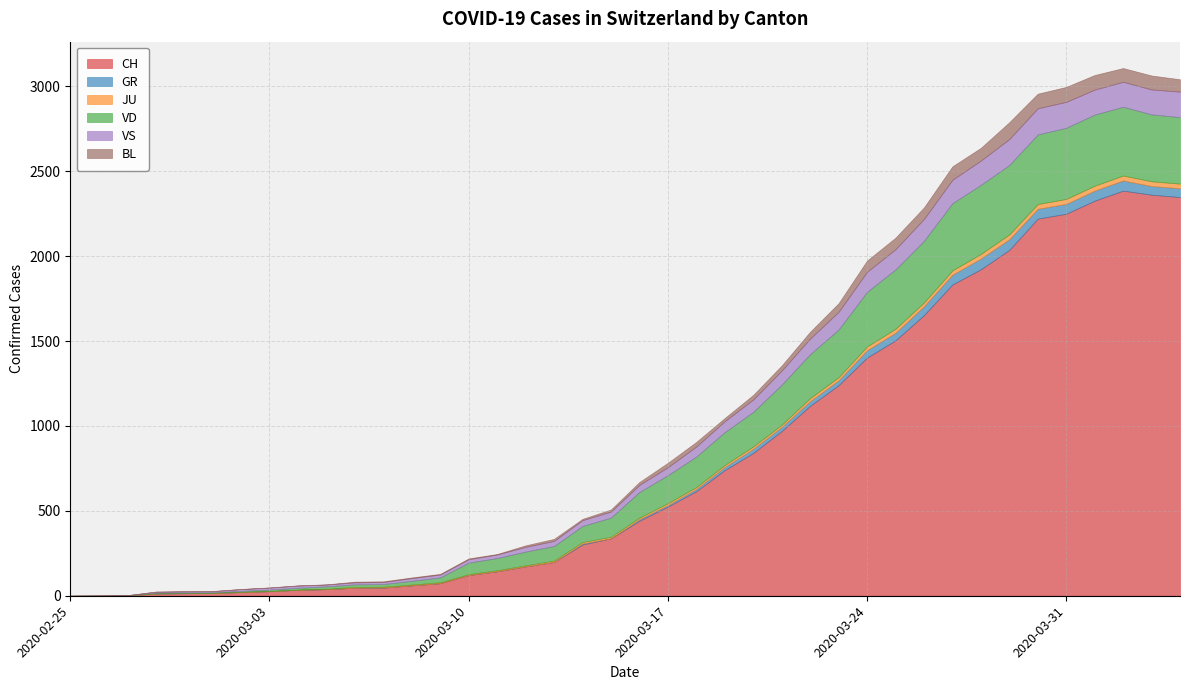

What position from the left is 2020-03-27?

32